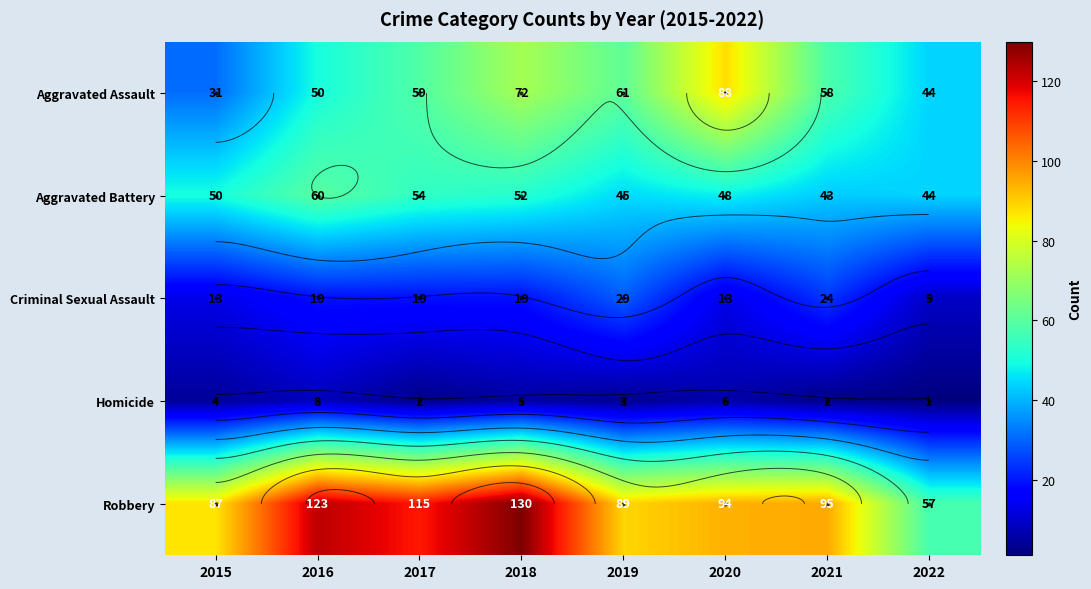

At which label does Robbery reach its minimum?

2022